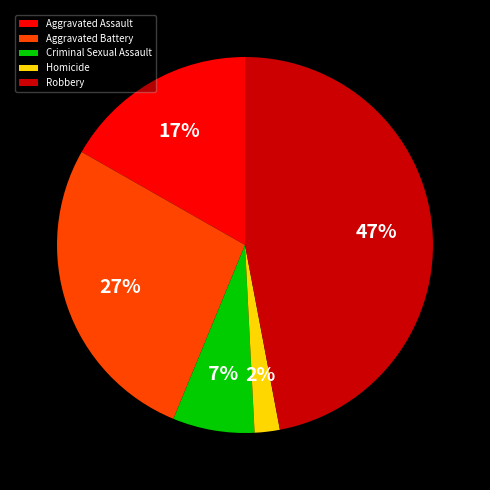

To the nearest percent, what percentage of the pie is Aggravated Battery?

27%